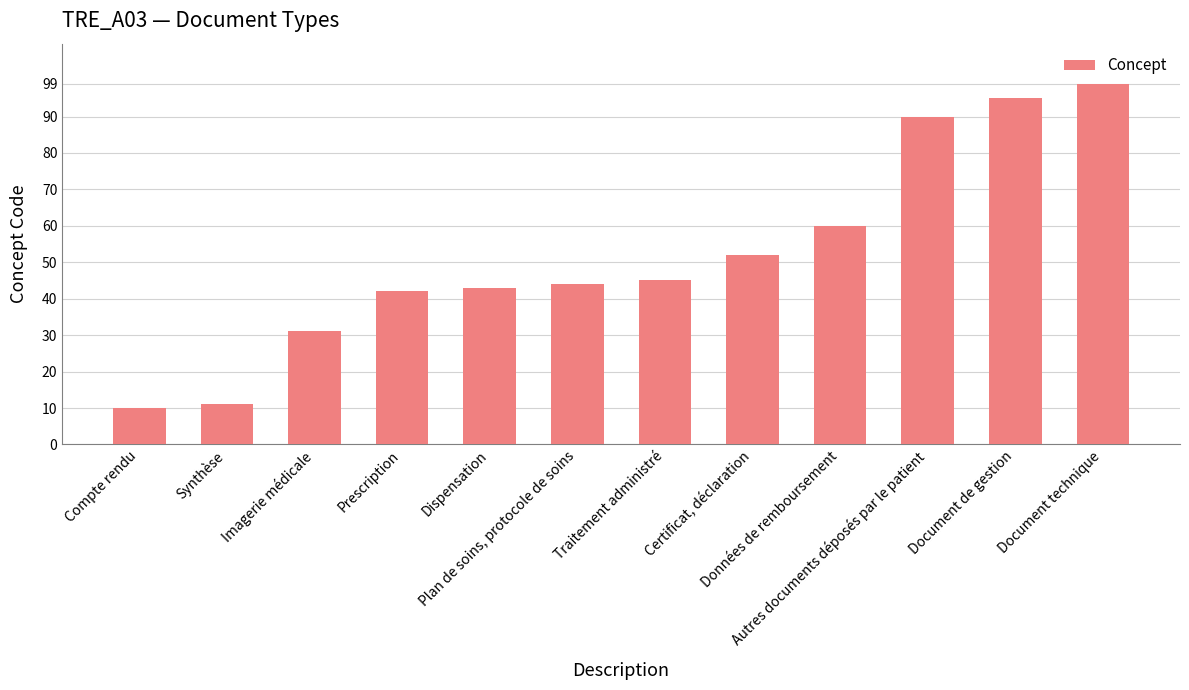

True or false: the data shows 31 at Document de gestion.

False